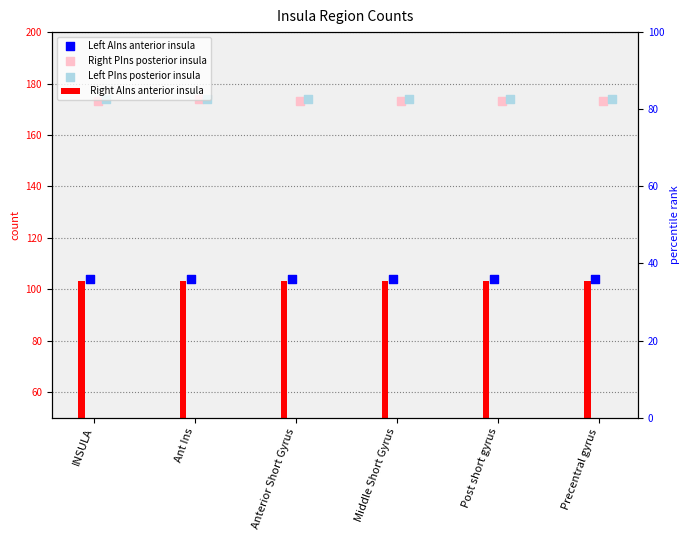

Which series reaches the minimum Y coordinate?

Left AIns anterior insula